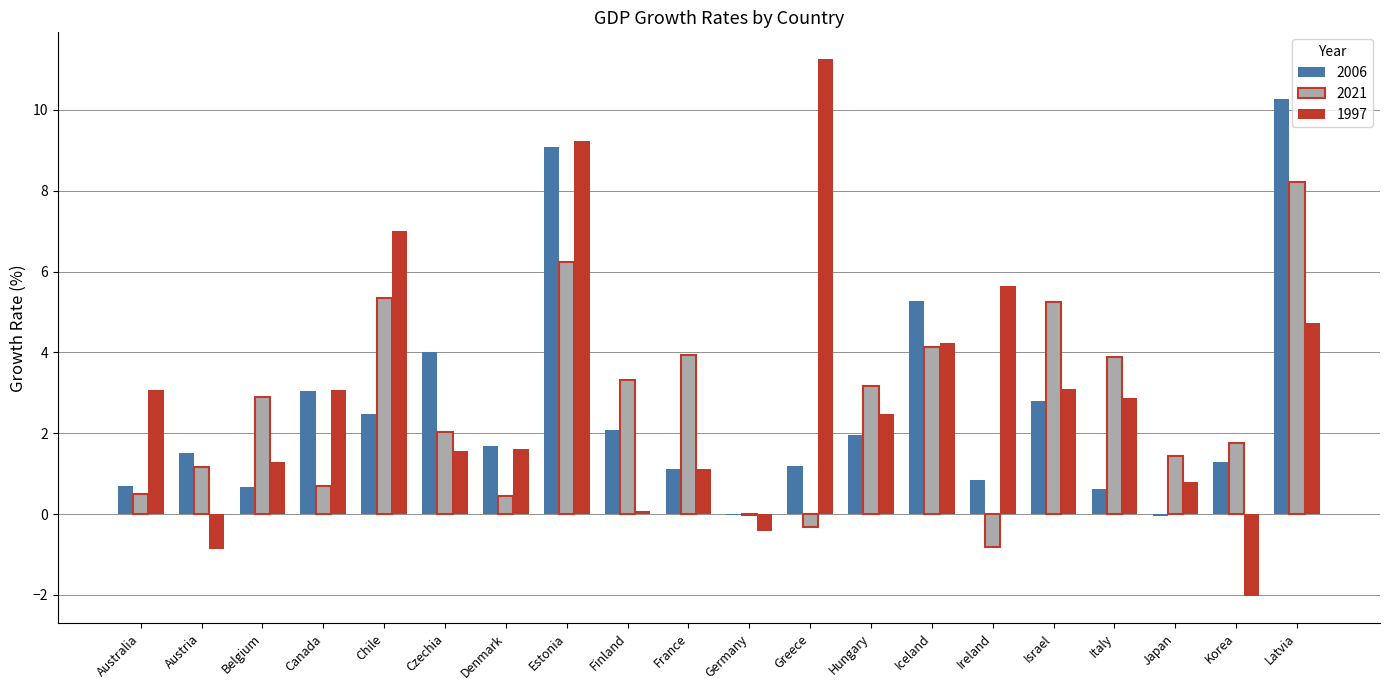

Where is 1997 nearest to the value 4?

Iceland